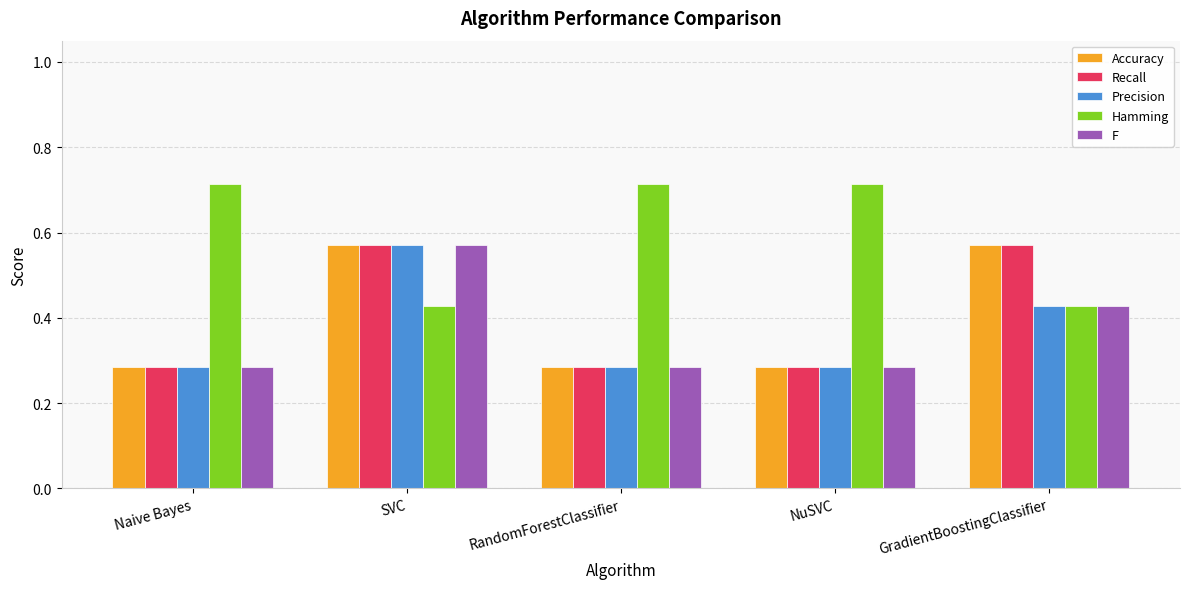

What are all the series names shown in the legend?

Accuracy, Recall, Precision, Hamming, F